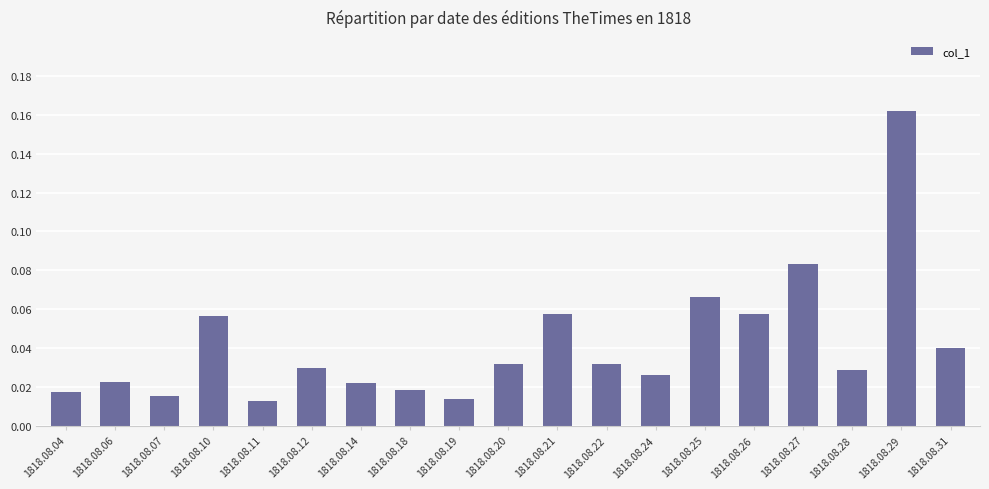

The value at 1818.08.29 is 0.1. True or false?

False